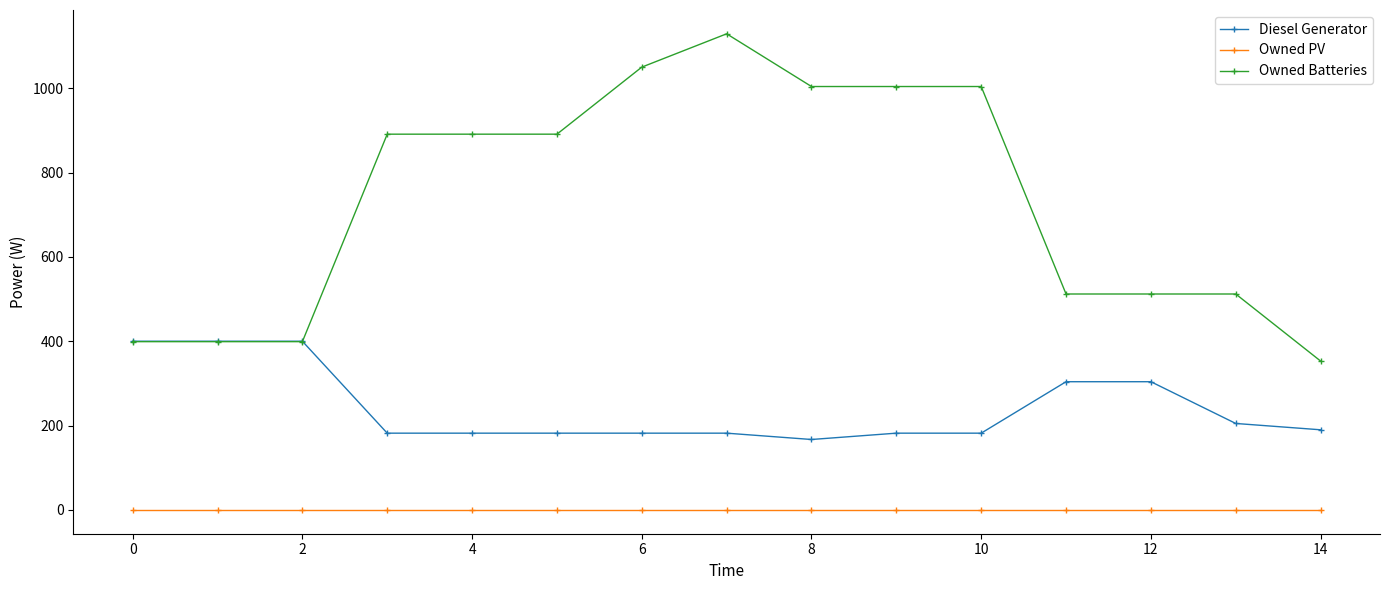

At how many categories does at least one series exceed 563?

8